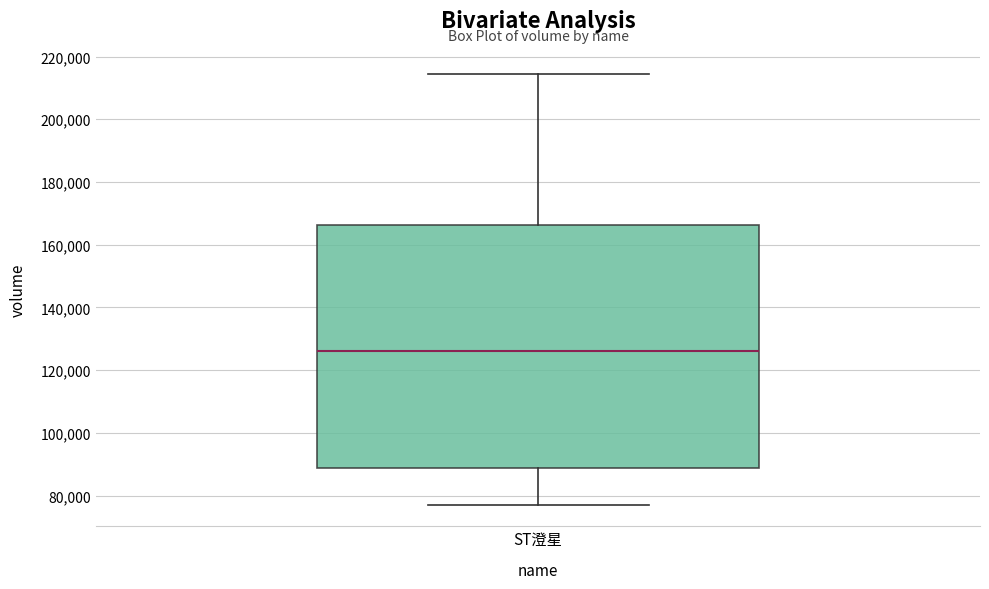

Transcribe this box plot: give where the median line is, the range the box spans, and where the two whiskers end, as read against the y-axis. The values are not printed on the chart, so give them approximately, as read against the axis.

median 126000, box 88000 to 166000, whiskers 78000 to 214000